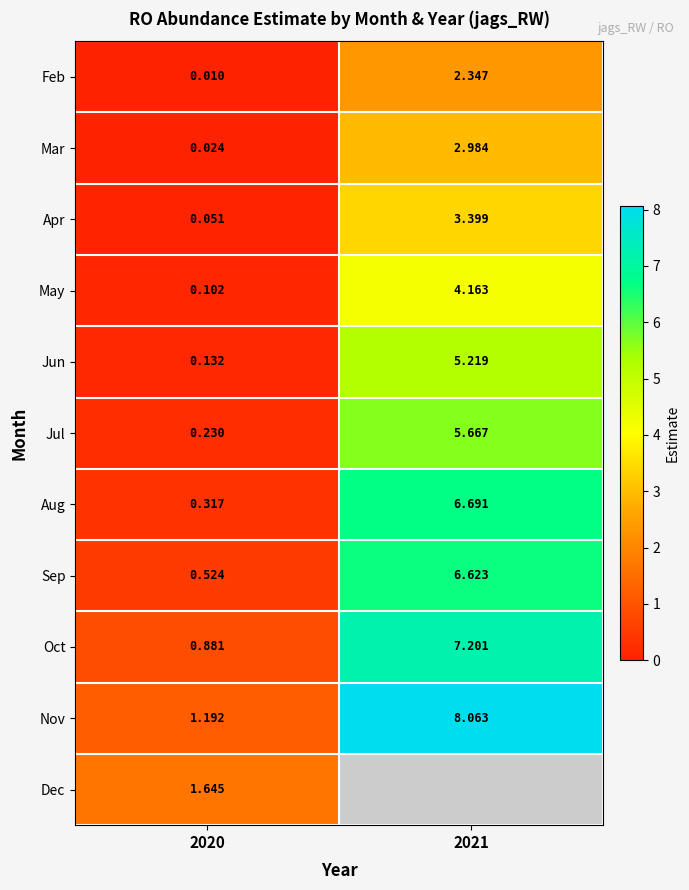

Which label corresponds to the smallest value in the chart?

2020